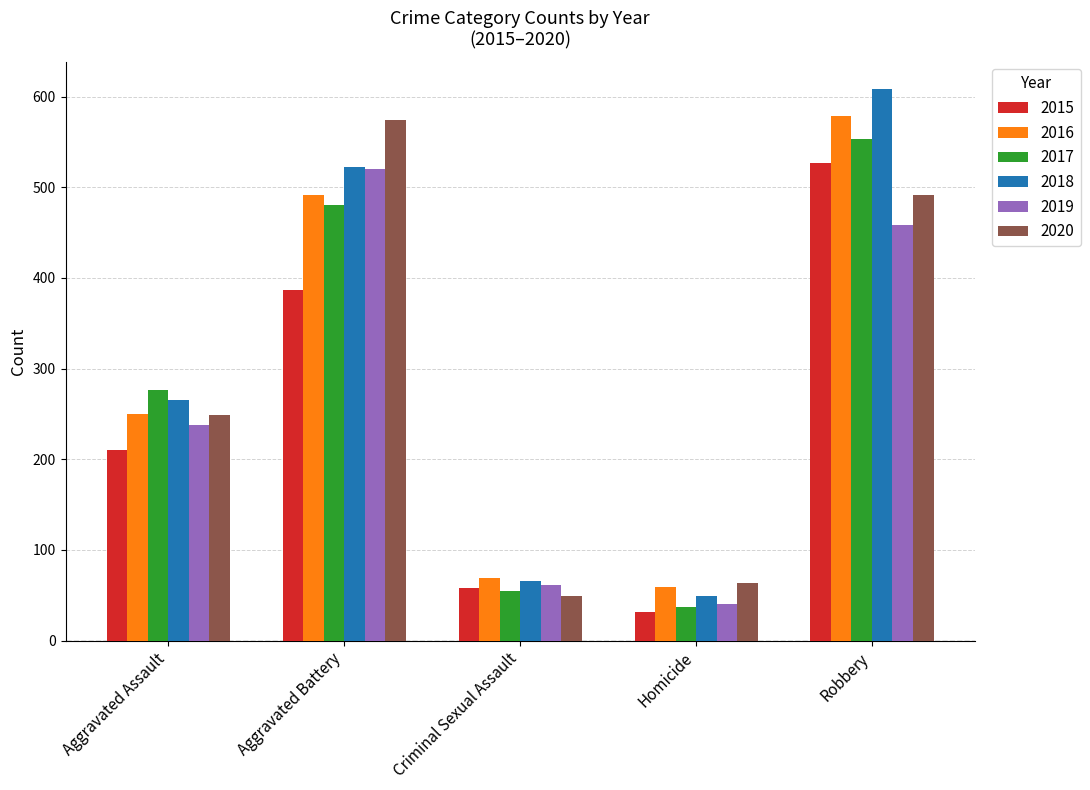

At which label is 2017 closest to 295?

Aggravated Assault